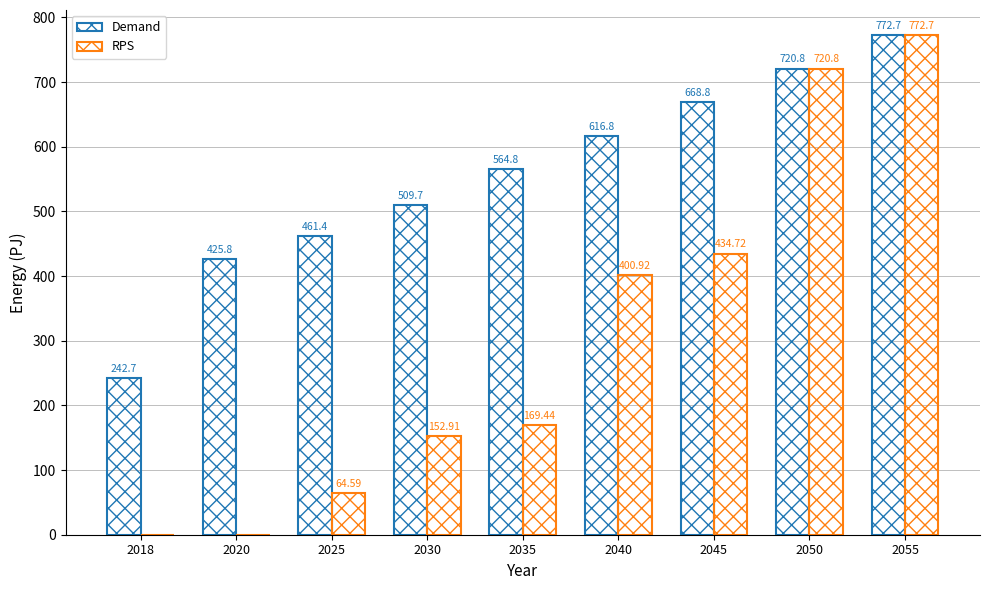

How many groups of bars are there?

9